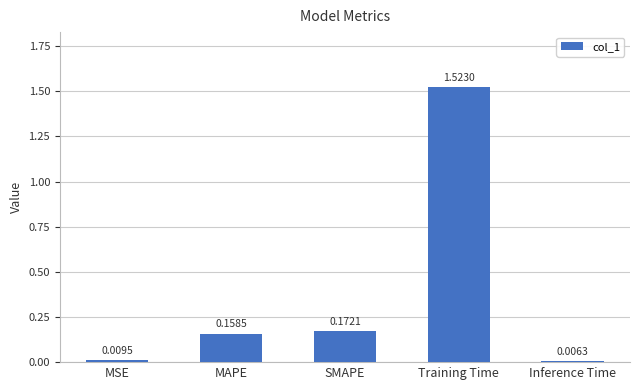

Is it true that the value at SMAPE is 0.1?

False